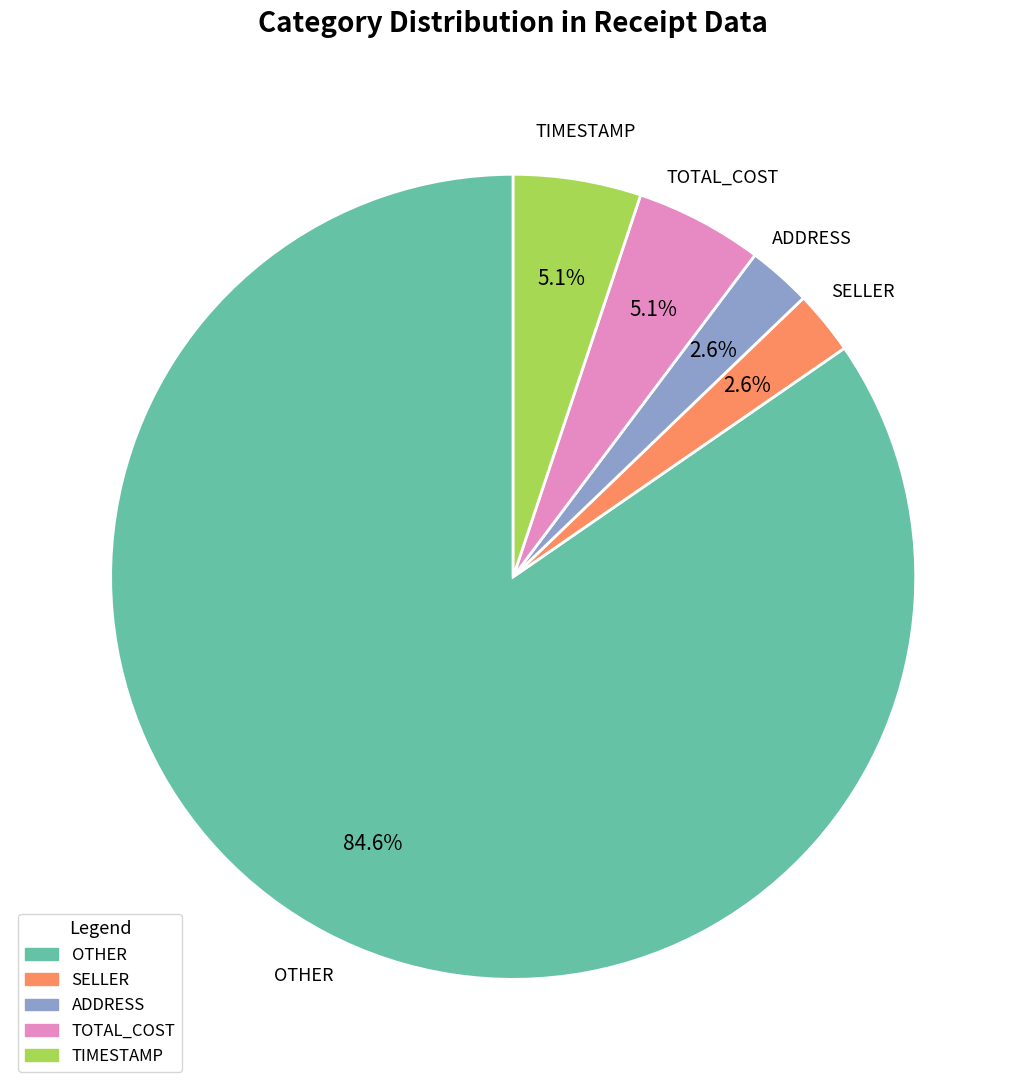

How many slices are in this pie chart?

5